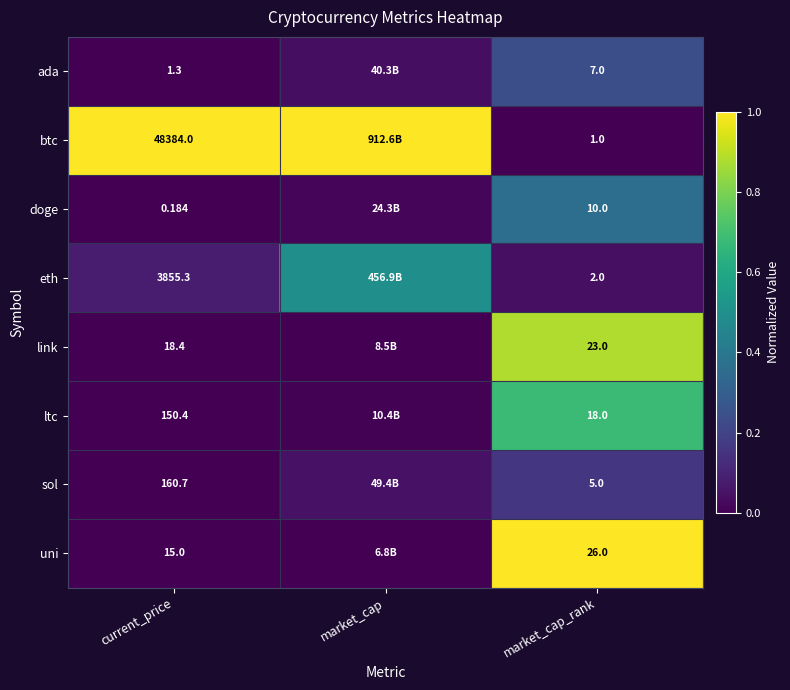

Is the value of eth at market_cap_rank greater than the value of ltc at current_price?

No